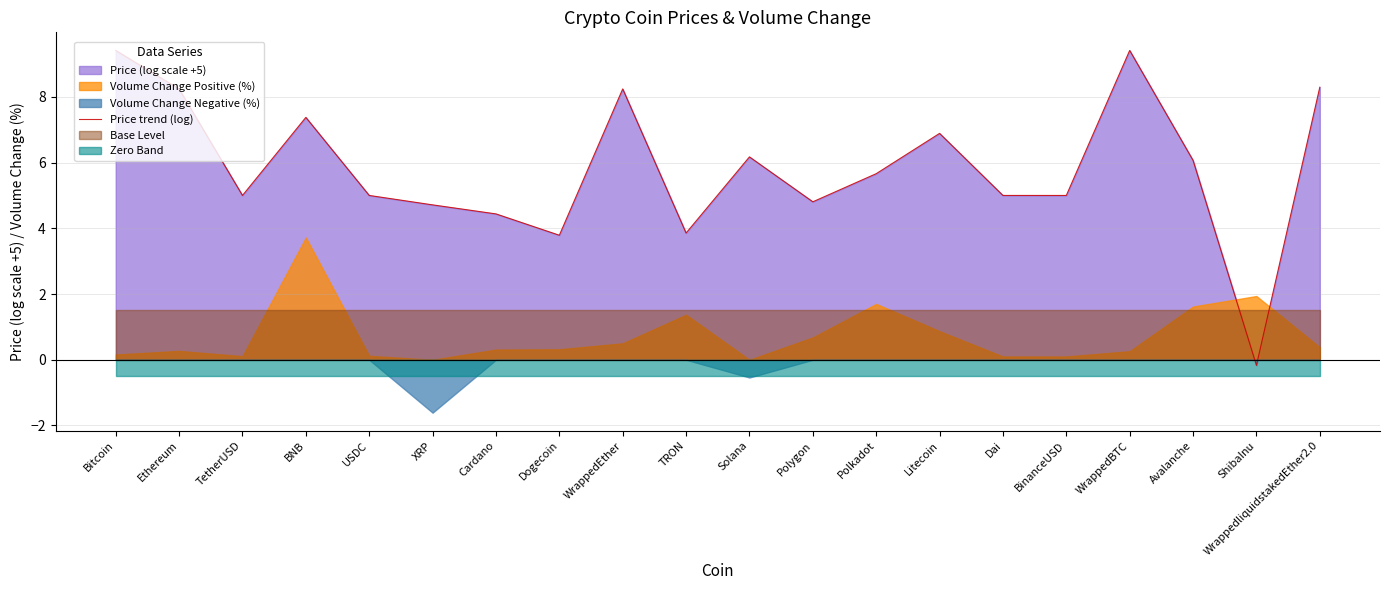

Reading right to left, what are all the values shown in this chart?

WrappedliquidstakedEther2.0=8.3	ShibaInu=-0.2	Avalanche=6.1	WrappedBTC=9.4	BinanceUSD=5.0	Dai=5.0	Litecoin=6.9	Polkadot=5.7	Polygon=4.8	Solana=6.2	TRON=3.9	WrappedEther=8.2	Dogecoin=3.8	Cardano=4.4	XRP=4.7	USDC=5.0	BNB=7.4	TetherUSD=5.0	Ethereum=8.2	Bitcoin=9.4